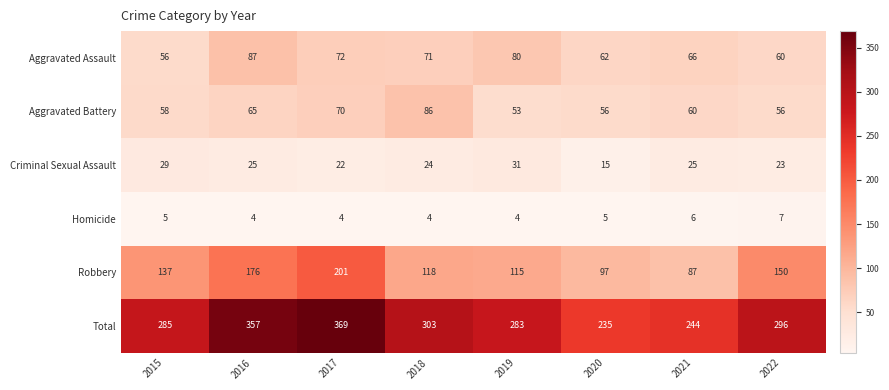

At how many categories does at least one series exceed 54?

8